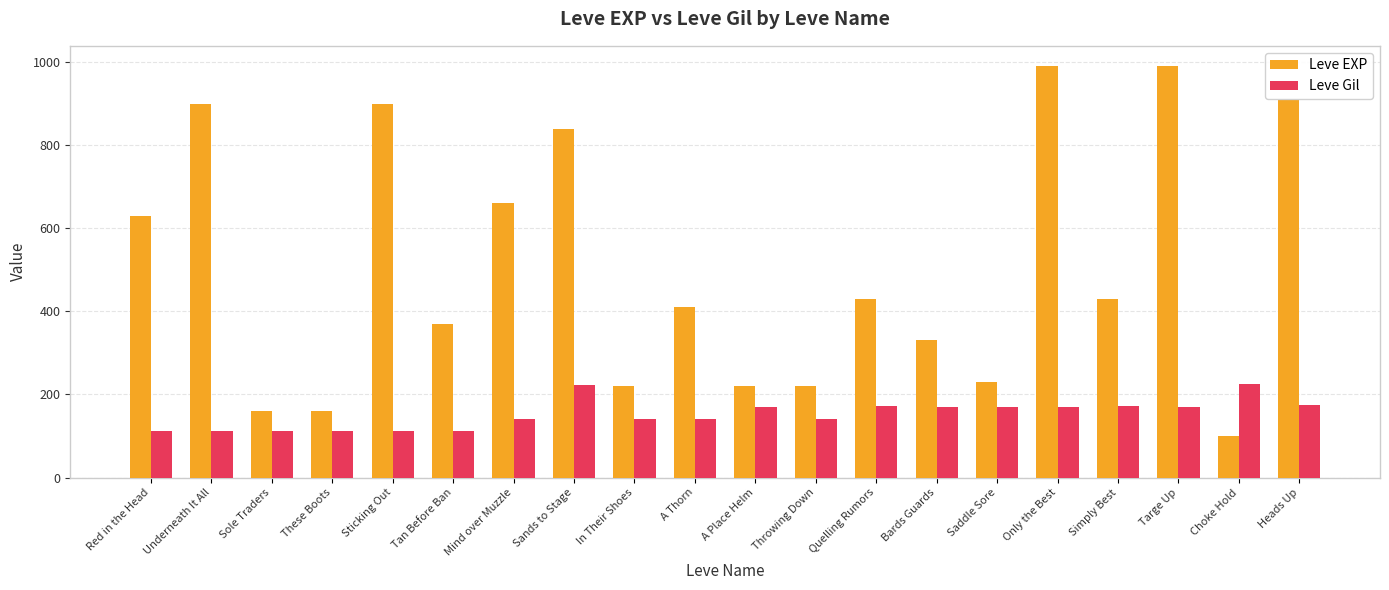

Is the value of Leve EXP at Throwing Down greater than the value of Leve Gil at Sole Traders?

Yes